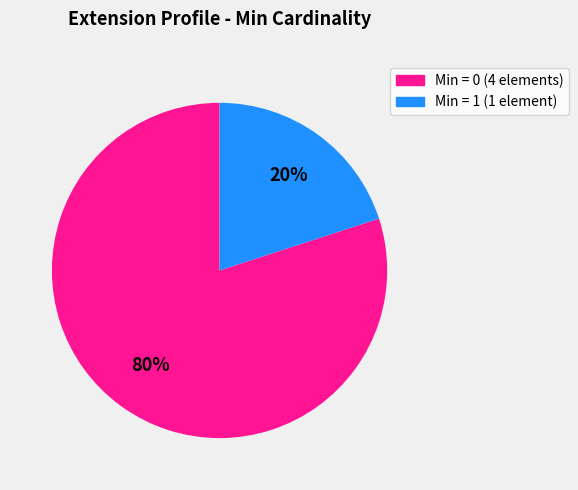

Is there a majority slice in this chart?

Yes